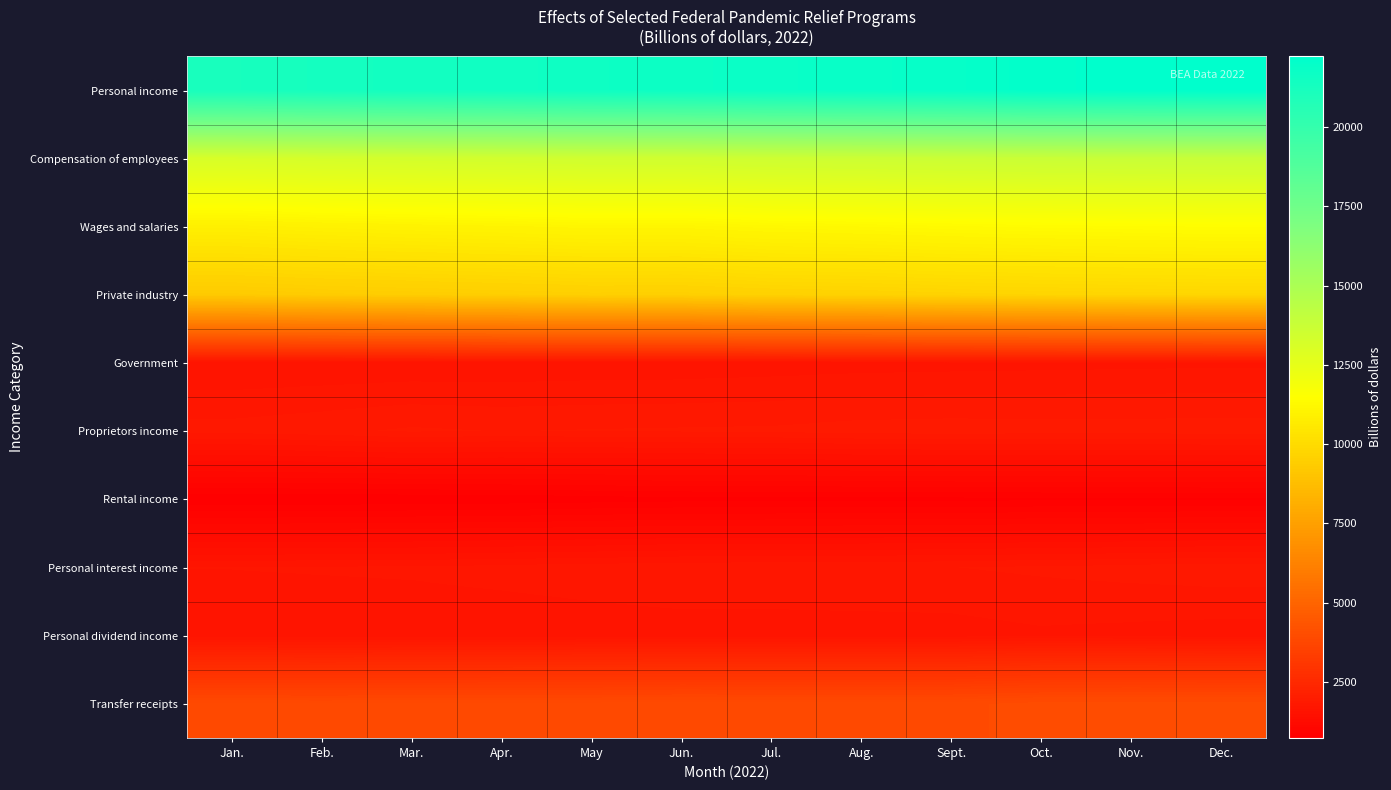

Rank the series by their maximum value, from highest to lowest.

Personal income, Compensation of employees, Wages and salaries, Private industry, Transfer receipts, Proprietors income, Personal interest income, Personal dividend income, Government, Rental income